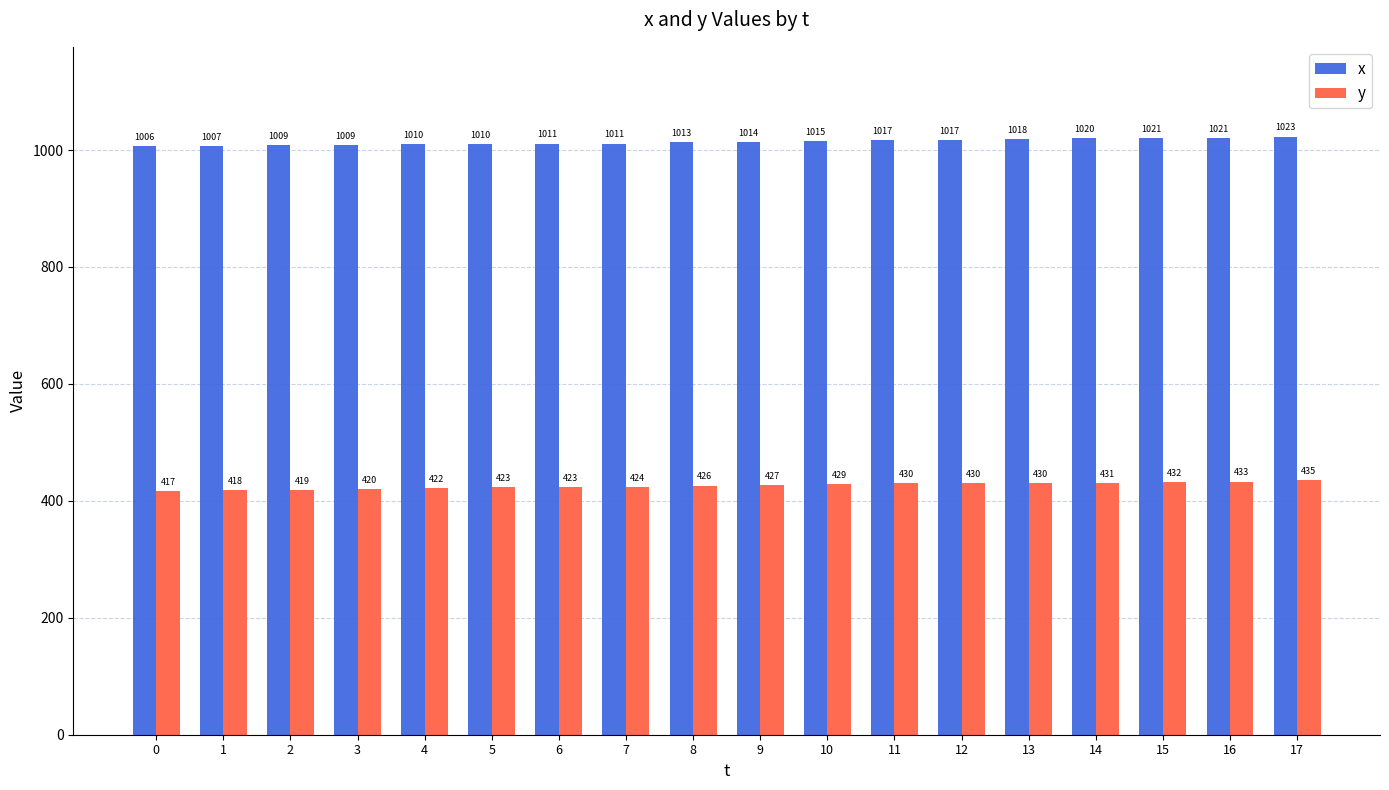

Is the value of y at 5 greater than the value of x at 2?

No